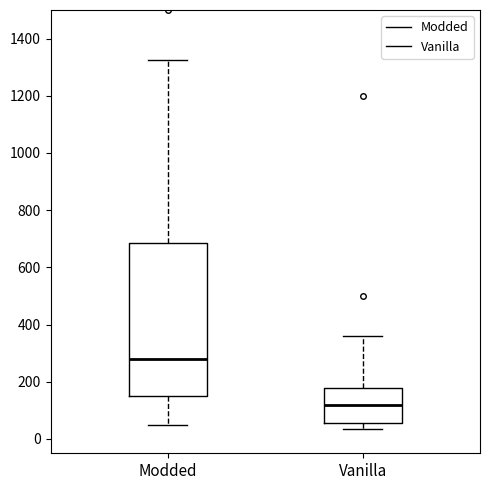

Reading left to right, read every box against the y-axis: the position of its median line, the range the box covers, and the ends of its whiskers. The values are not printed on the chart, so give them approximately, as read against the axis.

Modded: median 280, box 160 to 680, whiskers 60 to 1320
Vanilla: median 120, box 60 to 180, whiskers 40 to 360